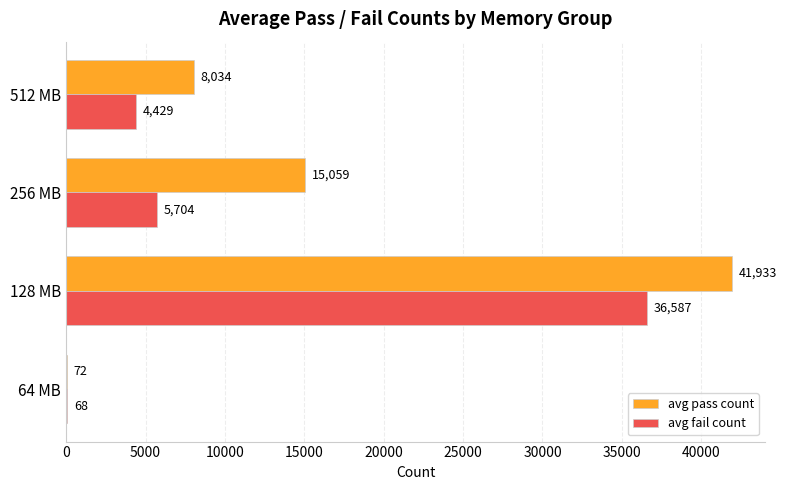

Which series has the largest total across all categories?

avg pass count